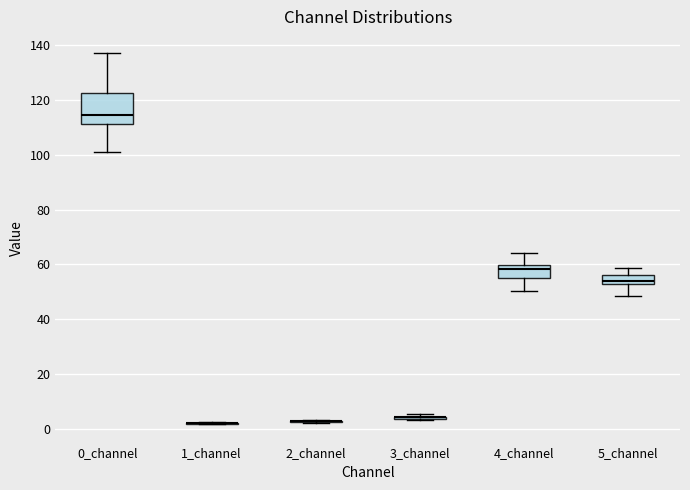

Reading left to right, transcribe this box plot: for each box, give where its median line is, the range the box spans, and where its two whiskers end, as read against the y-axis. The values are not printed on the chart, so give them approximately, as read against the axis.

0_channel: median 114, box 112 to 122, whiskers 100 to 138
1_channel: box collapsed to a line at 2, whiskers 2 to 2
2_channel: box collapsed to a line at 2, whiskers 2 to 4
3_channel: box collapsed to a line at 4, whiskers 4 to 6
4_channel: median 58, box 56 to 60, whiskers 50 to 64
5_channel: median 54 (just above the box's lower edge), box 54 to 56, whiskers 48 to 58